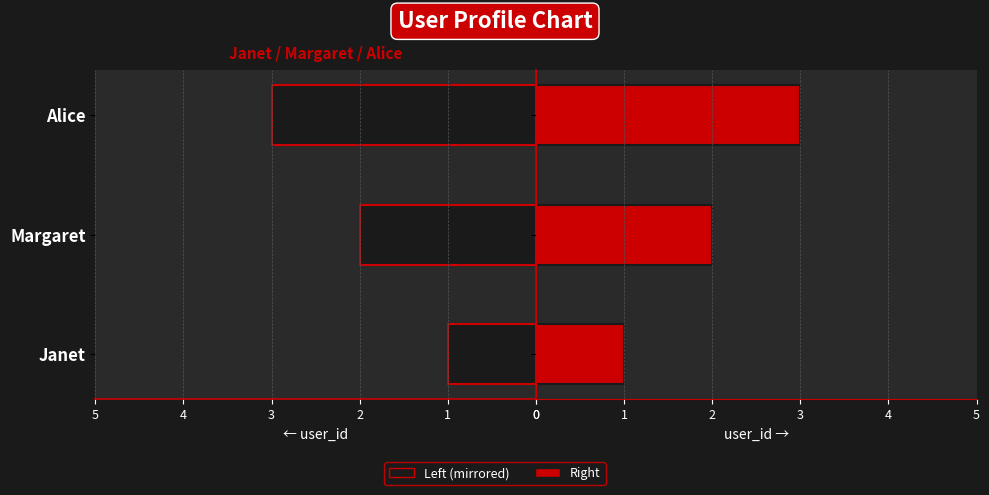

Is the value of Left at Janet greater than the value of Right at Margaret?

No